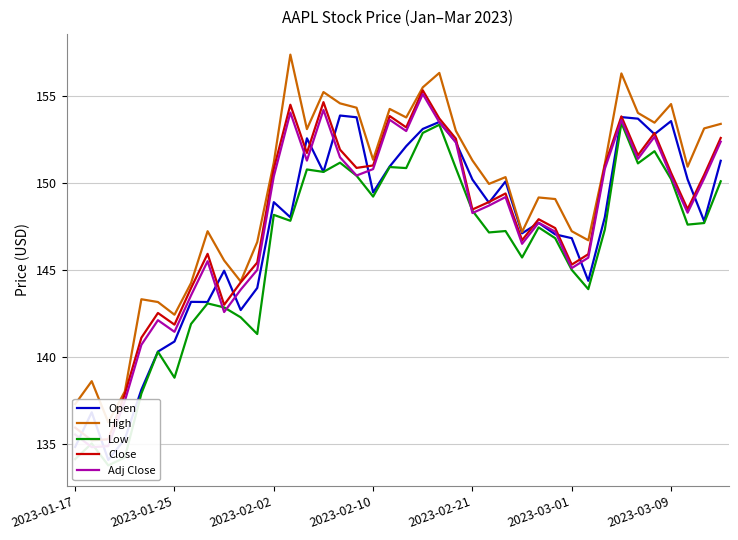

What is the value of the High point at the 11th from the left?

144.3